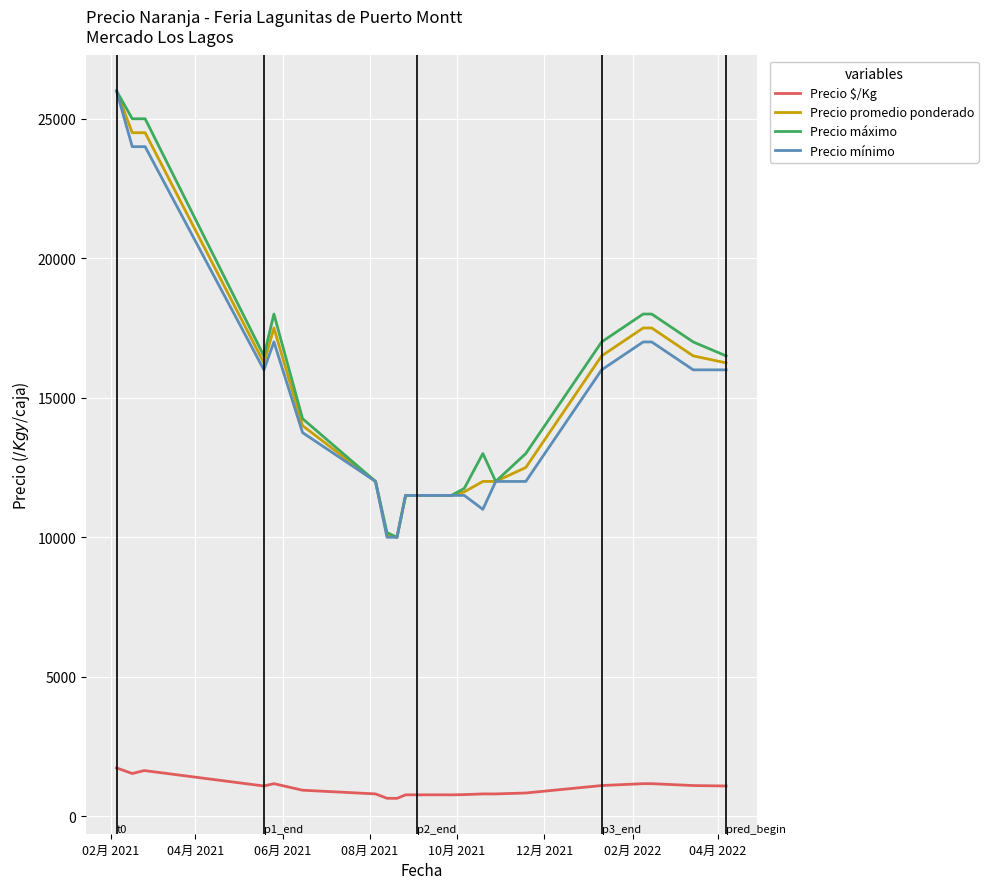

True or false: Precio $/Kg and Precio promedio ponderado intersect in this chart.

False